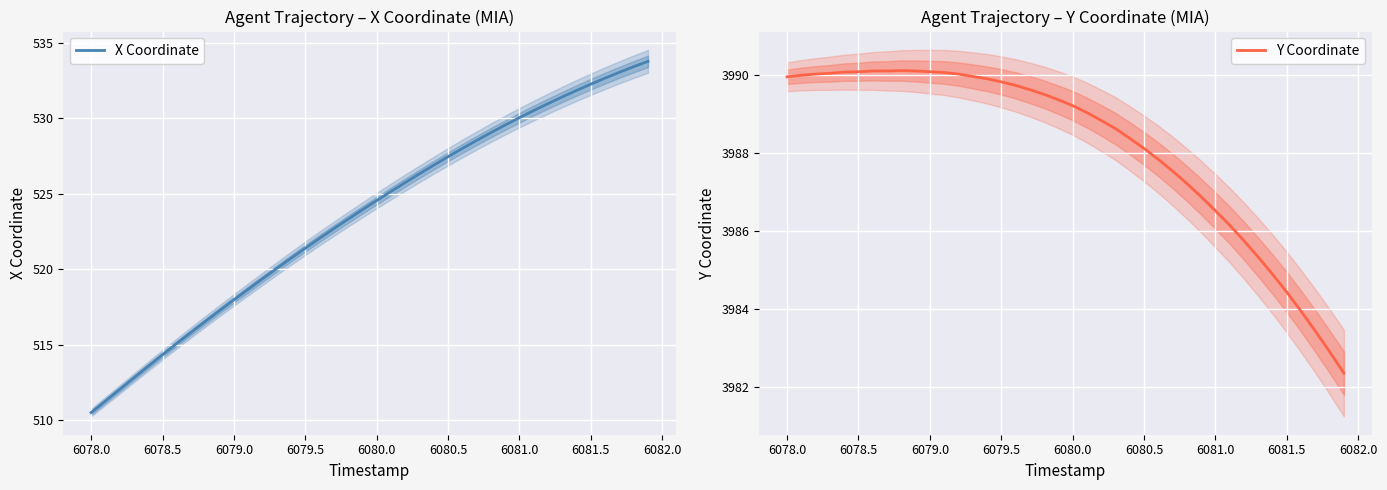

What are all the series names shown in the legend?

X Coordinate, Y Coordinate